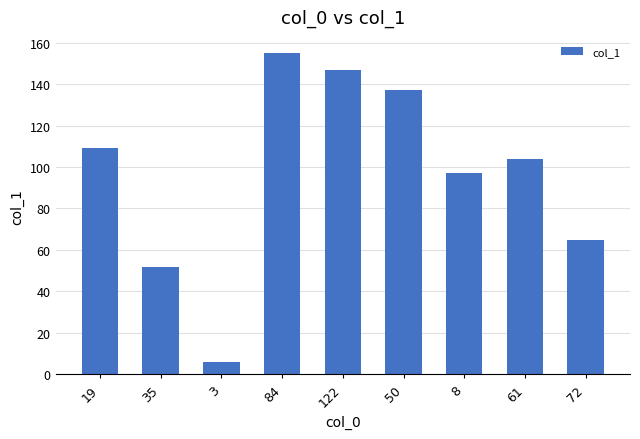

What is the maximum value shown in the chart?

155